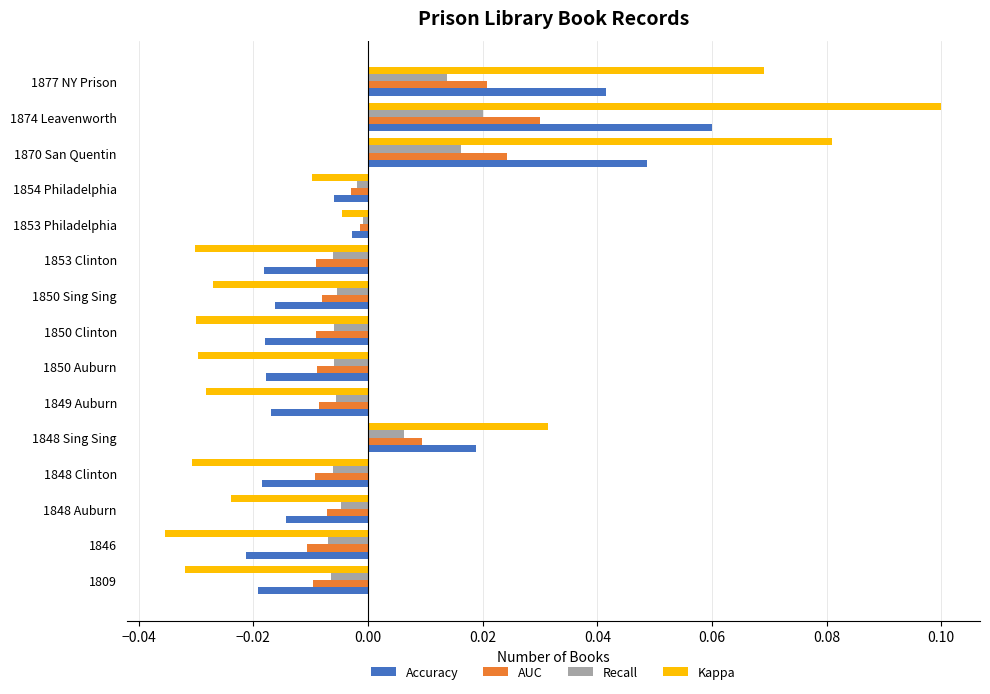

At which category is the sum across all series the highest?

1874 Leavenworth